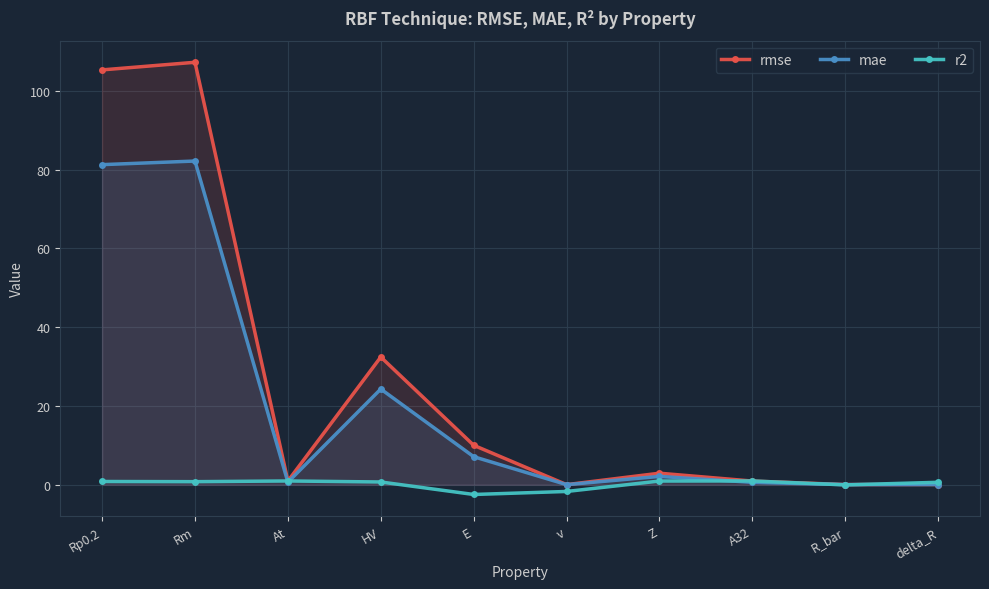

How many intersections are there between mae and r2?

5